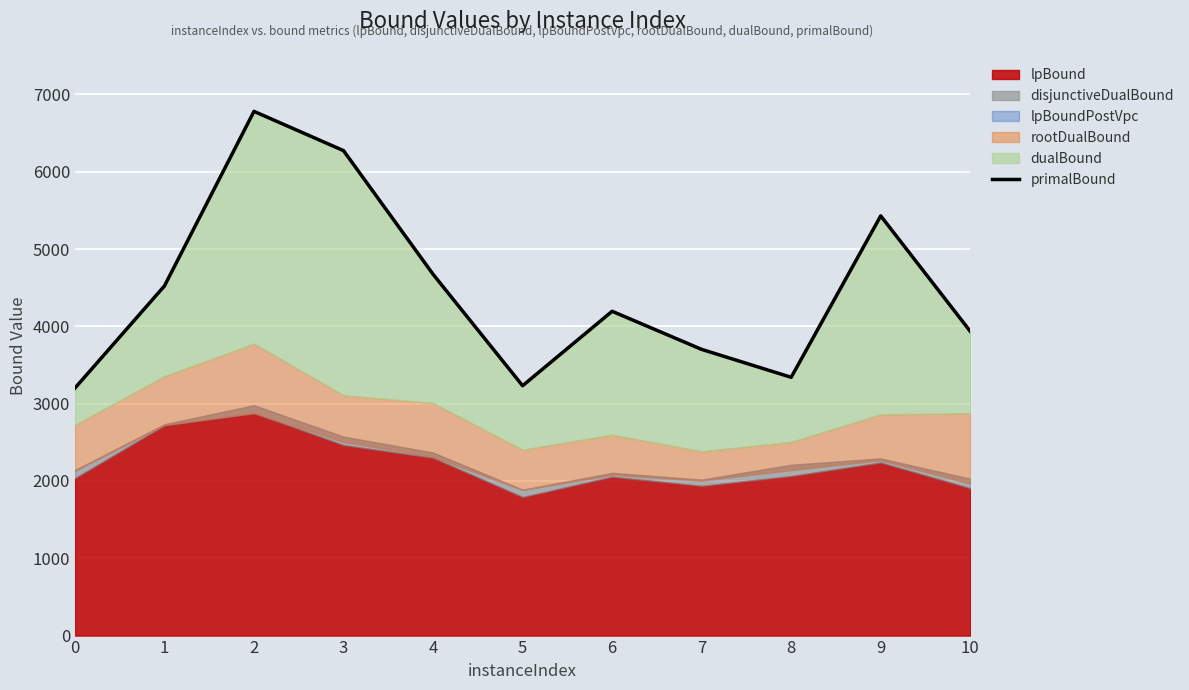

Count the number of categories in the chart.

11